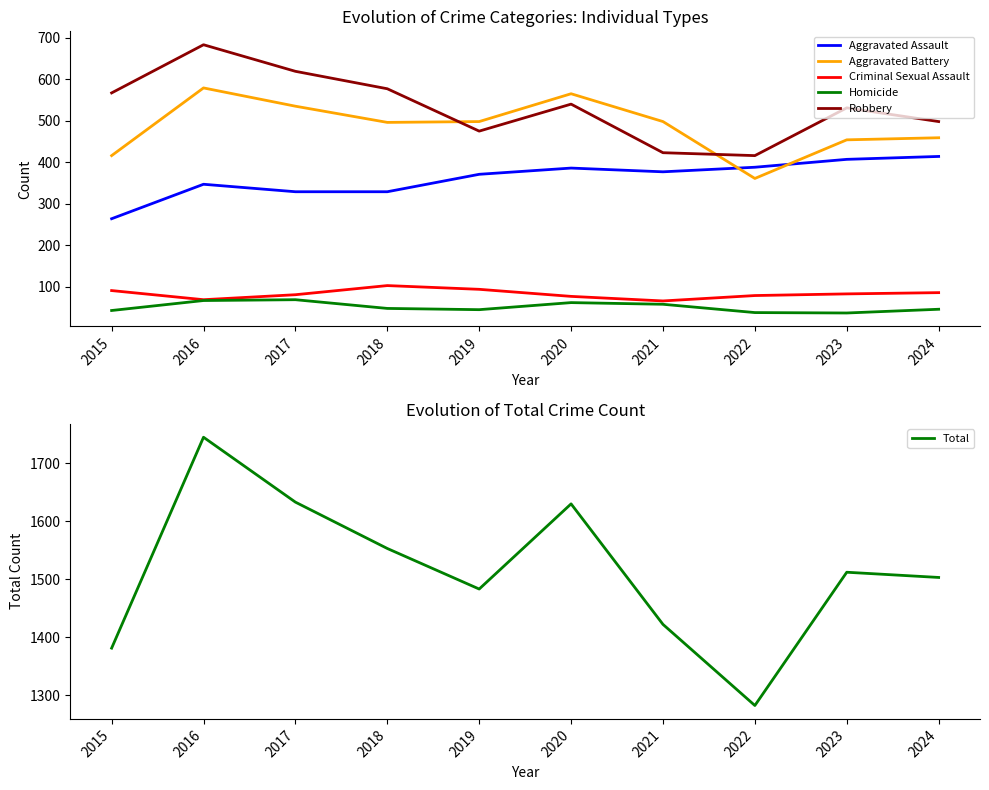

Is the value of Total at 2019 greater than the value of Criminal Sexual Assault at 2018?

Yes